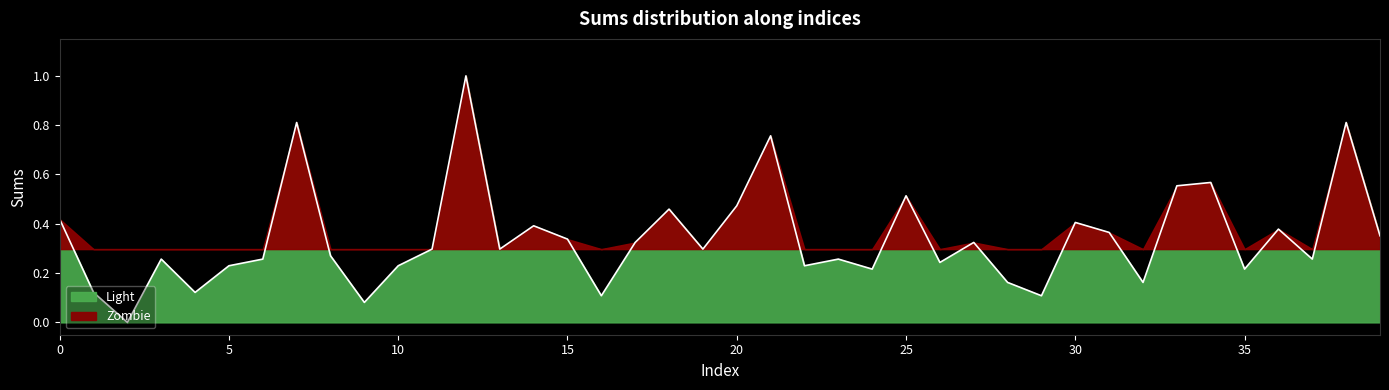

What is the change in value from 11 to 35?

-0.1